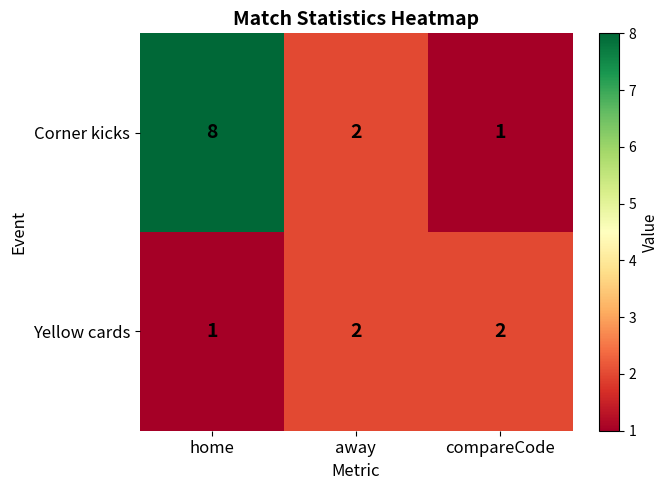

Reading left to right, list all the values displayed in this chart.

Corner kicks: home=8	away=2	compareCode=1
Yellow cards: home=1	away=2	compareCode=2